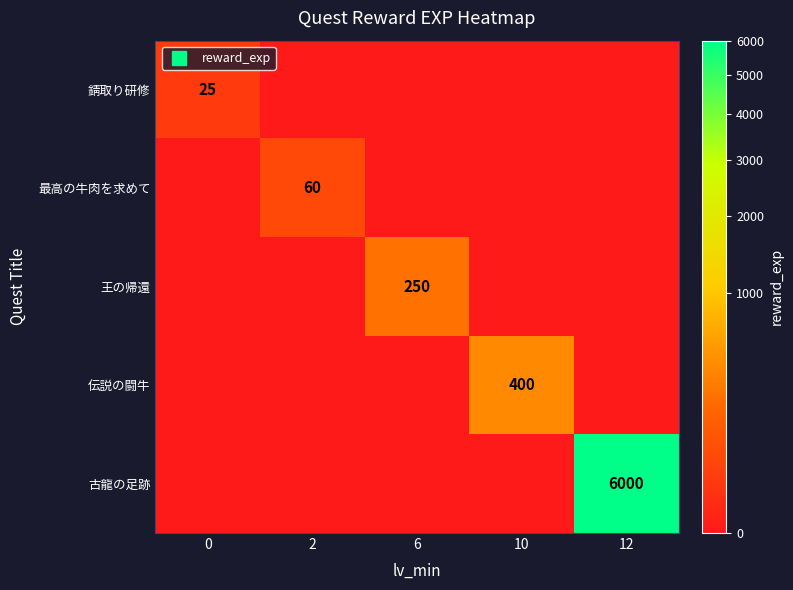

Which label corresponds to the largest value in the chart?

12